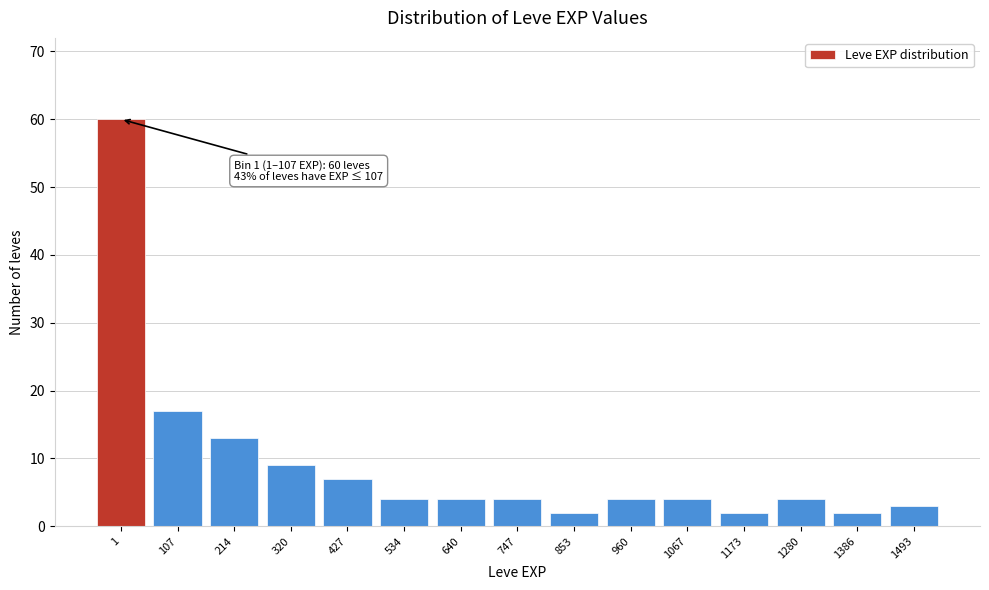

Reading left to right, what are all the values shown in this chart?

1=60	107=17	214=13	320=9	427=7	534=4	640=4	747=4	853=2	960=4	1067=4	1173=2	1280=4	1386=2	1493=3